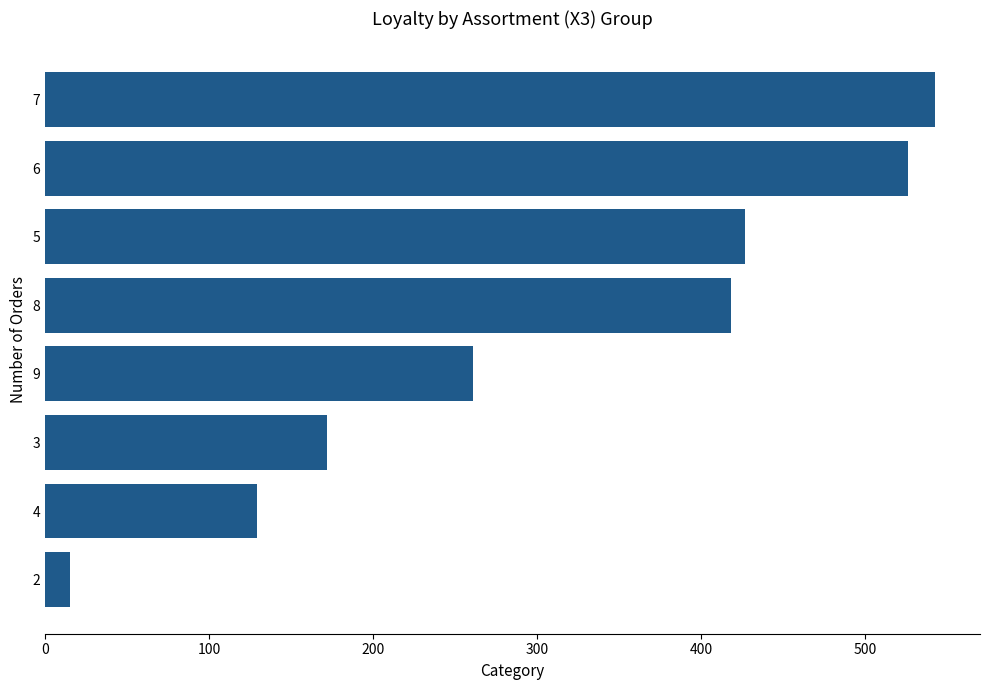

What is the average value?

311